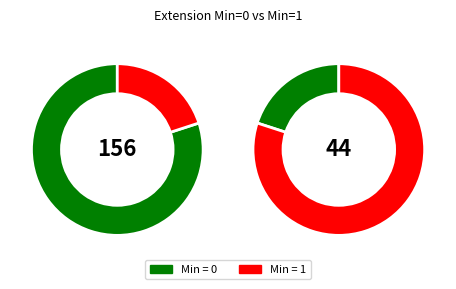

Is it true that Extension is 14% of the pie?

False